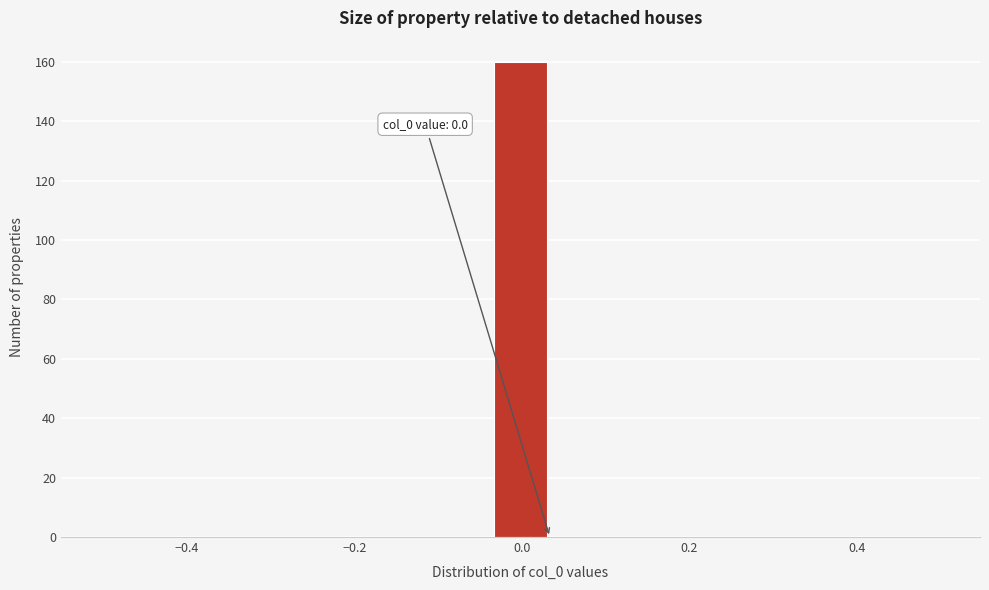

Around what value on the x-axis is the tallest bar? Give the approximate position of its centre, as read against the axis.

0.00